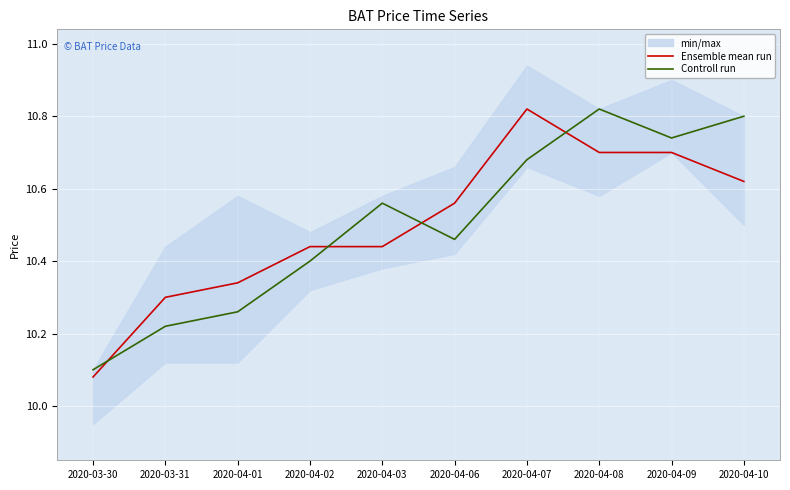

What is the difference between the maximum and minimum values in the Ensemble mean run series?

0.7